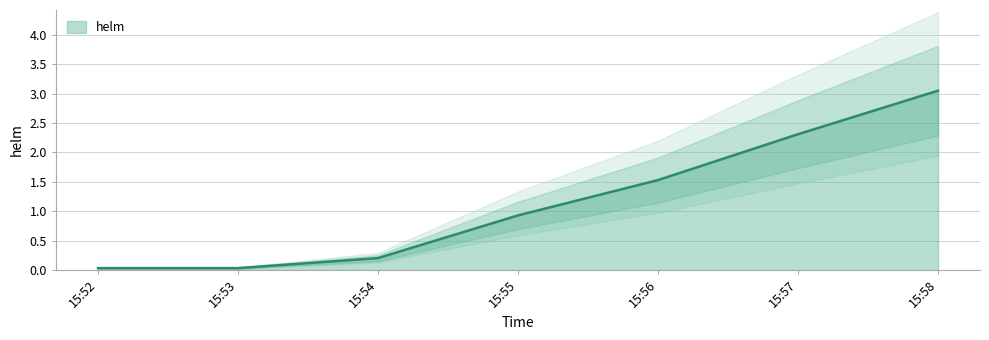

True or false: the data has more than 1 interior local peaks.

False